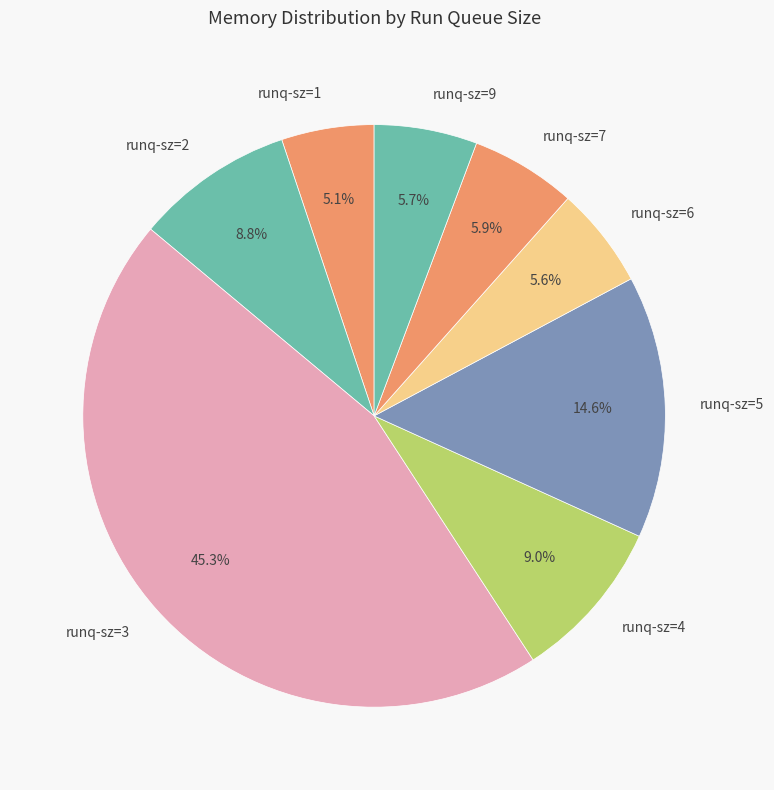

Which has a higher value, runq-sz=7 or runq-sz=1?

runq-sz=7